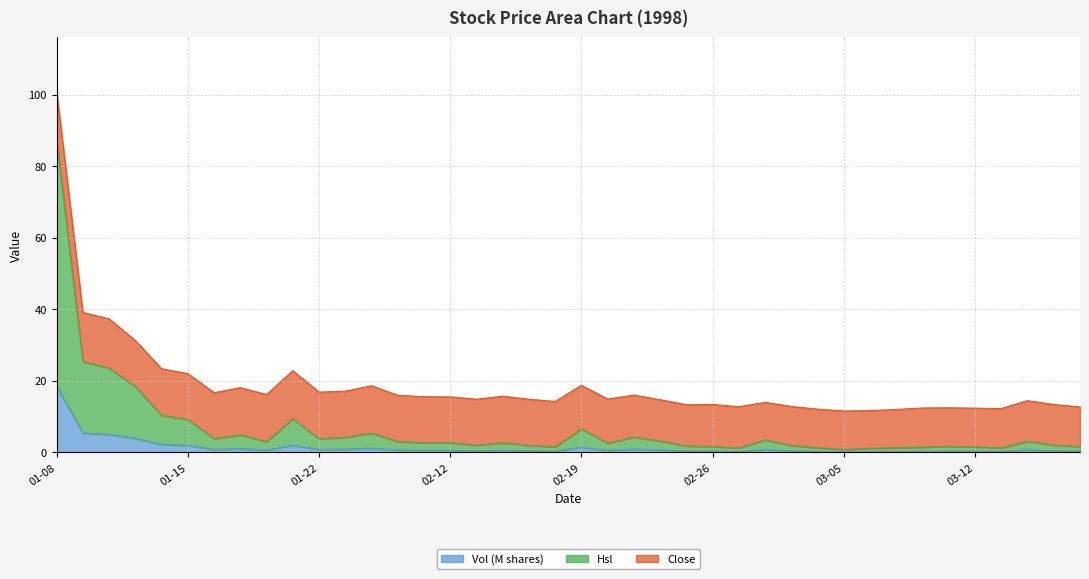

What is the smallest value displayed?

0.2